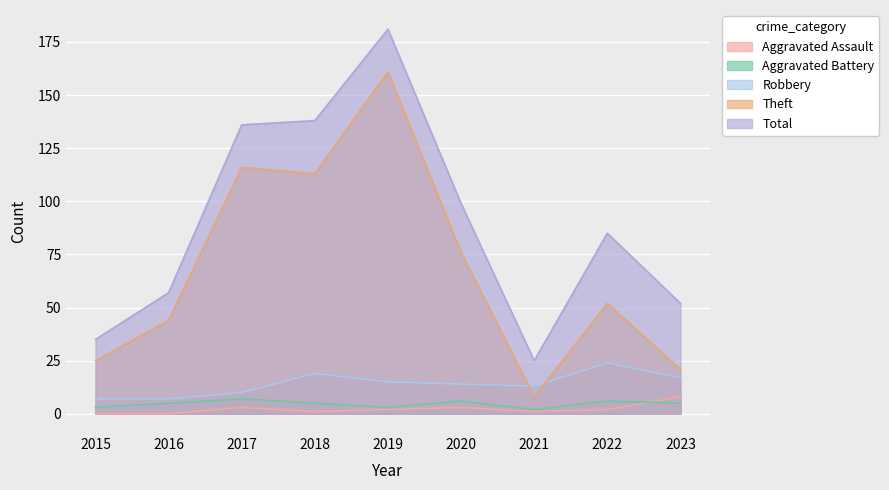

True or false: Aggravated Assault has a value of 3 at 2020.

True